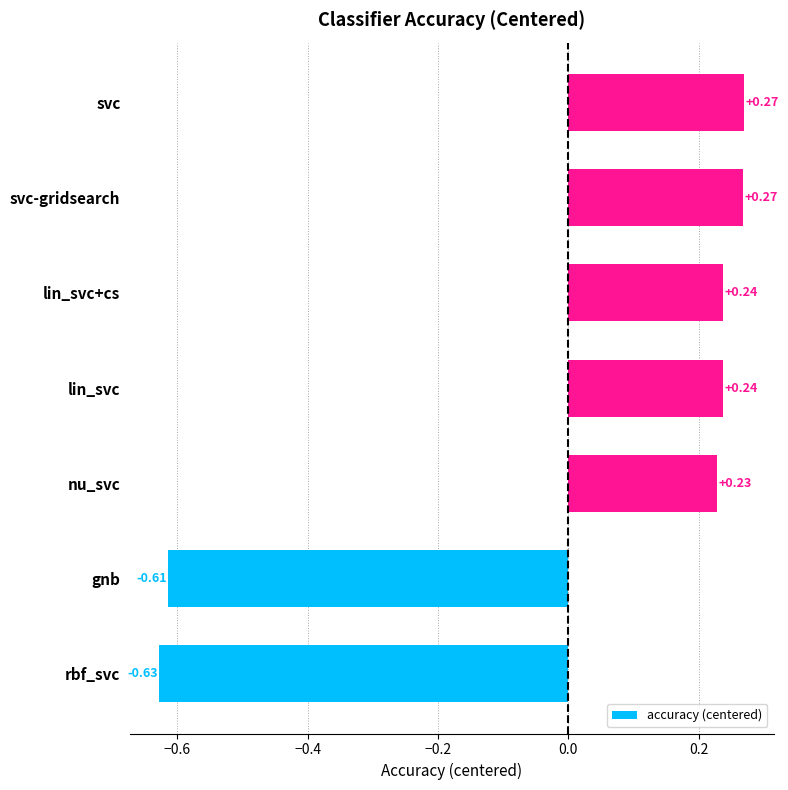

What is the difference between the maximum and minimum values?

0.9